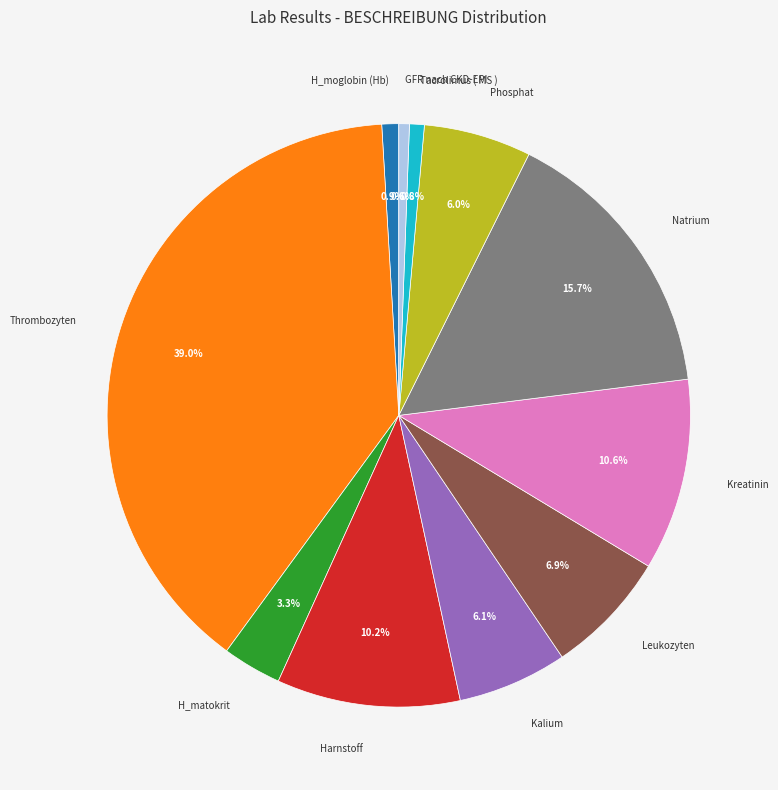

What percentage is the Harnstoff slice, to the nearest percent?

10%